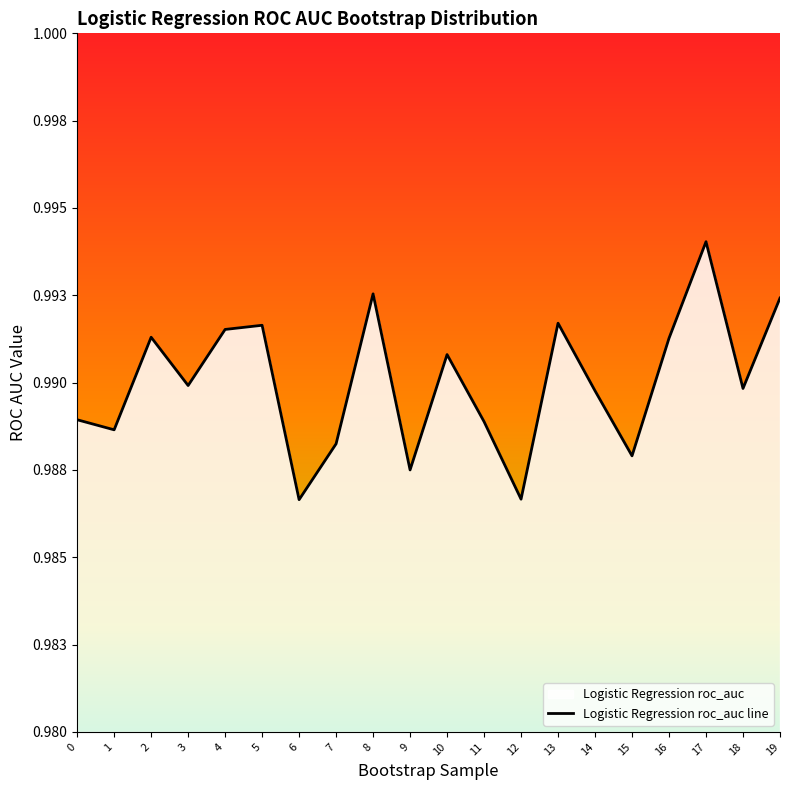

Between 11 and 12, which is larger?

11